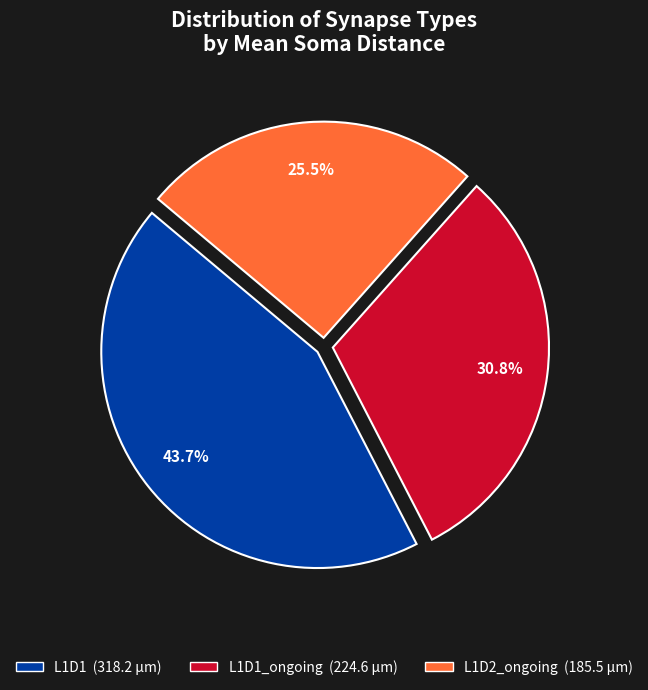

Is there any slice that represents more than half of the pie?

No